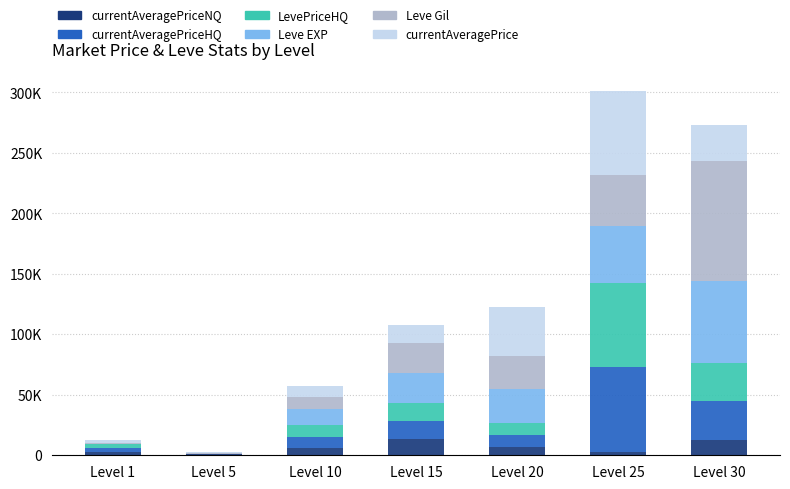

Are the bars horizontal?

No